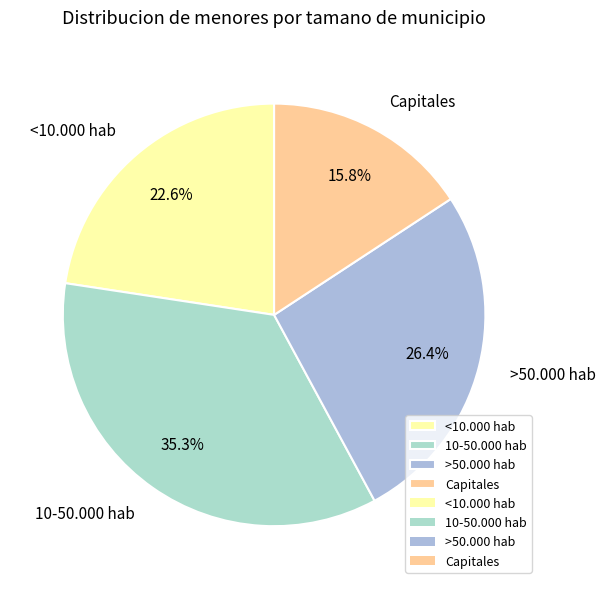

How many slices are in this pie chart?

4